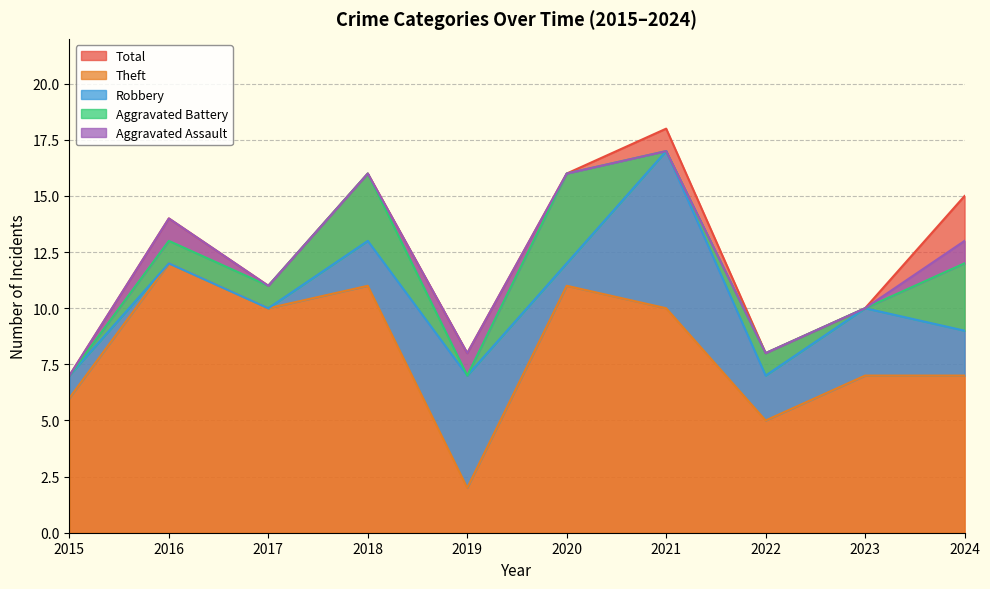

True or false: Robbery and Total intersect in this chart.

False